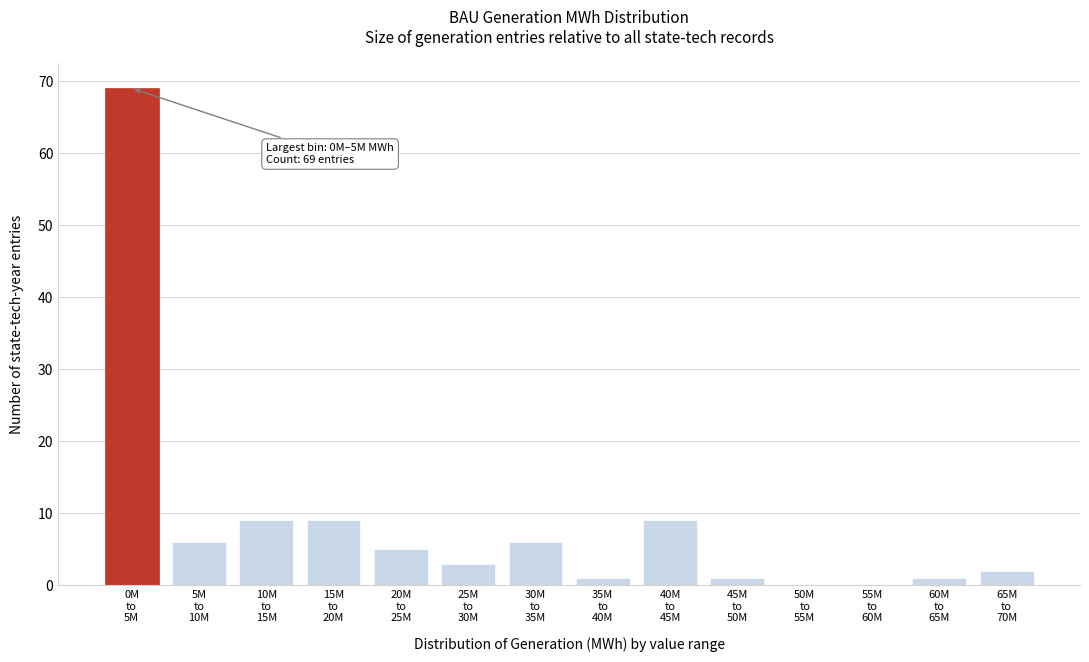

What is the sum of all values?

121